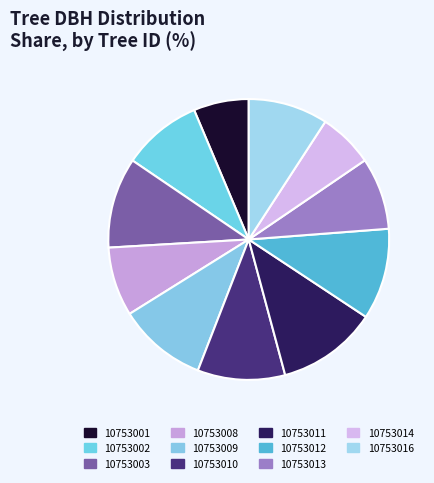

Which has a higher value, 10753013 or 10753003?

10753003